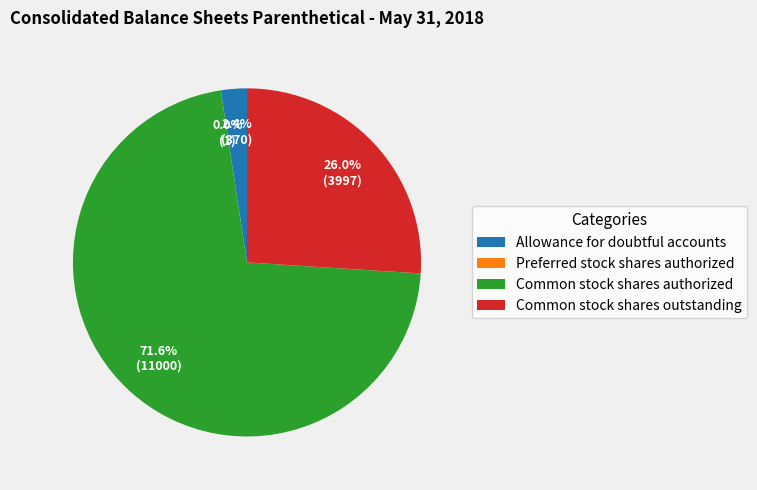

What is the ratio of the value at Common stock shares authorized to the value at Common stock shares outstanding?

2.8